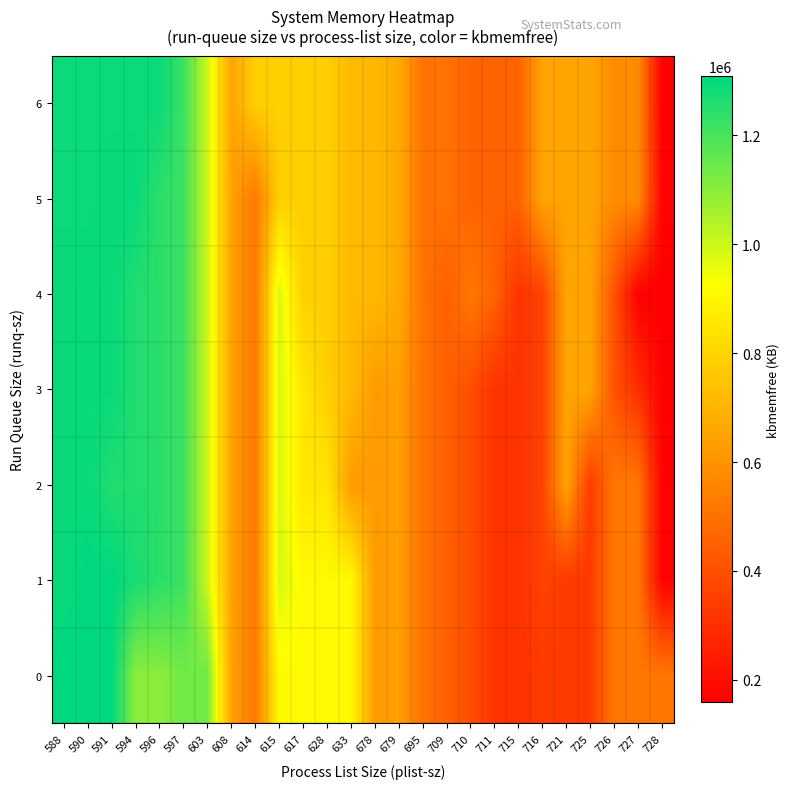

Reading left to right, what are all the values shown in this chart?

0: 588=1308436.0	590=1308436.0	591=1308436.0	594=1098864.0	596=1098864.0	597=1135920.0	603=1135920.0	608=648976.0	614=522852.0	615=910340.0	617=910340.0	628=910340.0	633=910340.0	678=625652.0	679=638160.0	695=504812.0	709=450016.0	710=393892.0	711=312964.0	715=312964.0	716=333752.0	721=333752.0	725=333752.0	726=518550.0	727=518550.0	728=518550.0
1: 588=1295008.0	590=1308436.0	591=1308436.0	594=1269524.0	596=1243112.0	597=1217096.0	603=1001196.0	608=648976.0	614=522852.0	615=983860.0	617=910340.0	628=910340.0	633=910340.0	678=625652.0	679=638160.0	695=504812.0	709=450016.0	710=393892.0	711=312964.0	715=312964.0	716=358736.0	721=333752.0	725=333752.0	726=518550.0	727=518550.0	728=166988.0
2: 588=1295008.0	590=1295008.0	591=1259512.0	594=1259512.0	596=1243112.0	597=1217096.0	603=1001196.0	608=648976.0	614=522852.0	615=983860.0	617=852960.0	628=852960.0	633=625652.0	678=625652.0	679=638160.0	695=504812.0	709=450016.0	710=393892.0	711=312964.0	715=312964.0	716=358736.0	721=654220.0	725=333752.0	726=518550.0	727=518550.0	728=166988.0
3: 588=1295008.0	590=1295008.0	591=1295008.0	594=1259512.0	596=1243112.0	597=1217096.0	603=1001196.0	608=648976.0	614=522852.0	615=983860.0	617=852960.0	628=781268.0	633=715716.0	678=625652.0	679=638160.0	695=504812.0	709=450016.0	710=393892.0	711=312964.0	715=312964.0	716=358736.0	721=654220.0	725=654220.0	726=407485.0	727=300606.7	728=166988.0
4: 588=1295008.0	590=1295008.0	591=1295008.0	594=1259512.0	596=1243112.0	597=1217096.0	603=1001196.0	608=648976.0	614=522852.0	615=983860.0	617=781268.0	628=781268.0	633=715716.0	678=715716.0	679=669036.0	695=504812.0	709=450016.0	710=521408.0	711=455876.0	715=312964.0	716=358736.0	721=654220.0	725=654220.0	726=407485.0	727=158276.0	728=158276.0
5: 588=1291696.0	590=1291696.0	591=1295008.0	594=1295008.0	596=1243112.0	597=1217096.0	603=1001196.0	608=648976.0	614=522852.0	615=781268.0	617=781268.0	628=781268.0	633=715716.0	678=715716.0	679=669036.0	695=504812.0	709=504812.0	710=455876.0	711=455876.0	715=455876.0	716=654220.0	721=654220.0	725=654220.0	726=581224.0	727=581224.0	728=173592.0
6: 588=1291696.0	590=1291696.0	591=1291696.0	594=1291696.0	596=1291696.0	597=1217096.0	603=1001196.0	608=648976.0	614=781268.0	615=781268.0	617=781268.0	628=781268.0	633=715716.0	678=715716.0	679=669036.0	695=504812.0	709=504812.0	710=455876.0	711=455876.0	715=455876.0	716=654220.0	721=654220.0	725=654220.0	726=581224.0	727=581224.0	728=163496.0